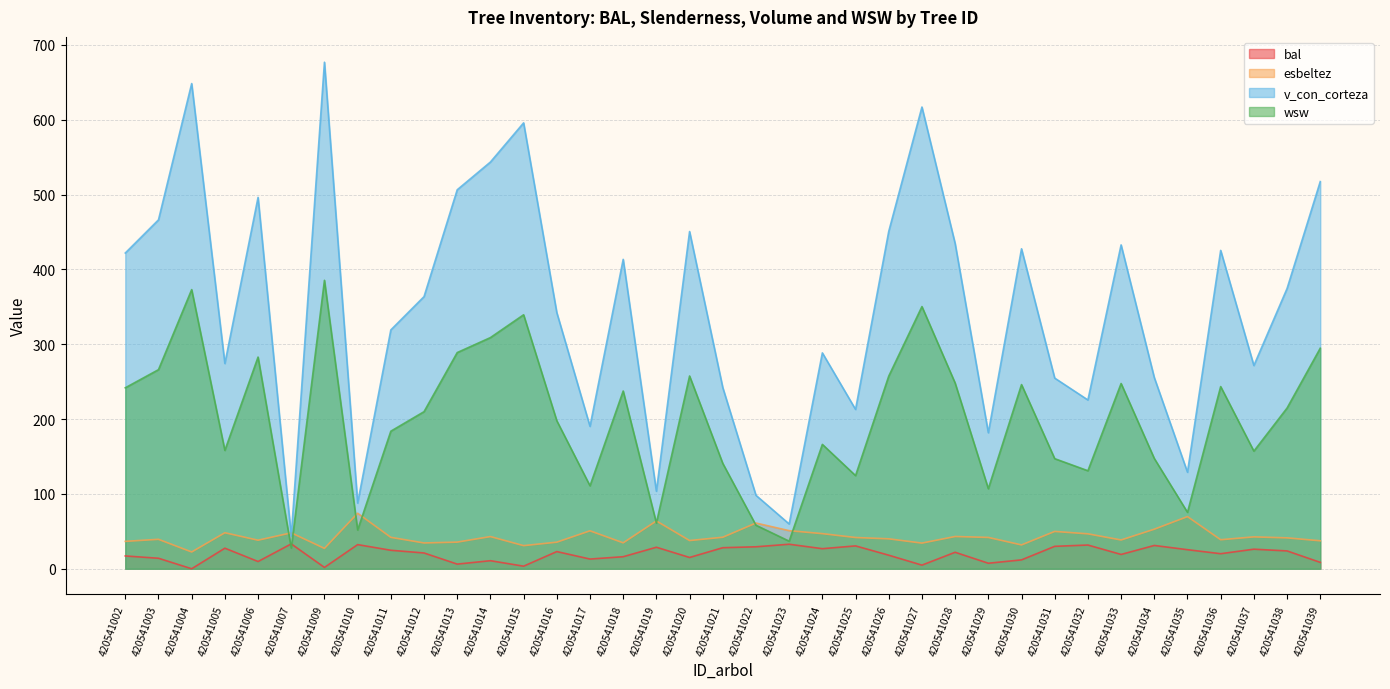

True or false: bal and esbeltez cross at least once.

False